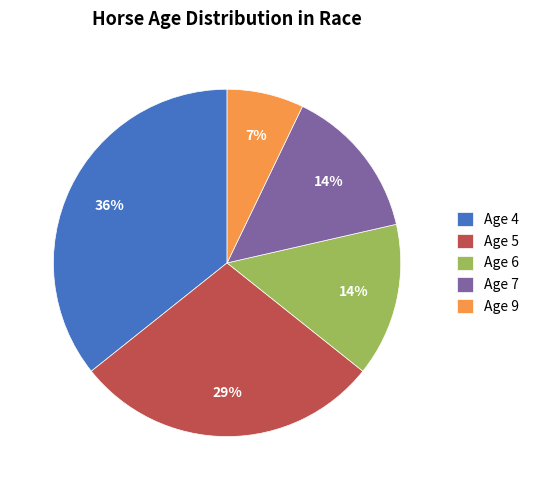

To the nearest percent, what percentage of the pie is Age 7?

14%